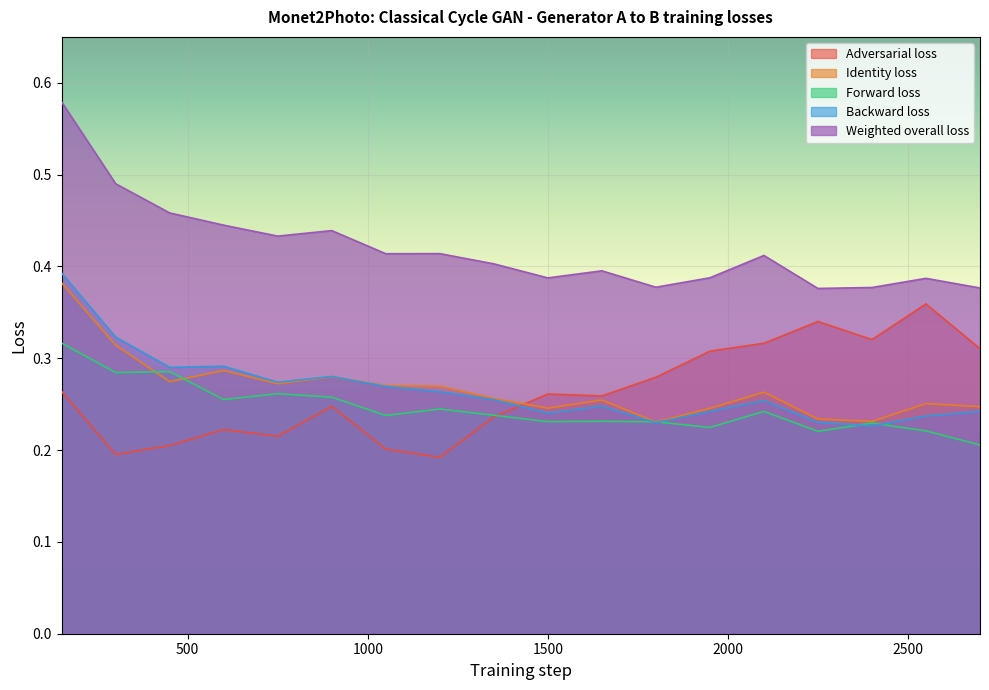

Reading left to right, transcribe all the data shown in this chart.

Adversarial loss: 150=0.3	300=0.2	450=0.2	600=0.2	750=0.2	900=0.2	1050=0.2	1200=0.2	1350=0.2	1500=0.3	1650=0.3	1800=0.3	1950=0.3	2100=0.3	2250=0.3	2400=0.3	2550=0.4	2700=0.3
Identity loss: 150=0.4	300=0.3	450=0.3	600=0.3	750=0.3	900=0.3	1050=0.3	1200=0.3	1350=0.3	1500=0.2	1650=0.3	1800=0.2	1950=0.2	2100=0.3	2250=0.2	2400=0.2	2550=0.3	2700=0.2
Forward loss: 150=0.3	300=0.3	450=0.3	600=0.3	750=0.3	900=0.3	1050=0.2	1200=0.2	1350=0.2	1500=0.2	1650=0.2	1800=0.2	1950=0.2	2100=0.2	2250=0.2	2400=0.2	2550=0.2	2700=0.2
Backward loss: 150=0.4	300=0.3	450=0.3	600=0.3	750=0.3	900=0.3	1050=0.3	1200=0.3	1350=0.3	1500=0.2	1650=0.2	1800=0.2	1950=0.2	2100=0.3	2250=0.2	2400=0.2	2550=0.2	2700=0.2
Weighted overall loss: 150=0.6	300=0.5	450=0.5	600=0.4	750=0.4	900=0.4	1050=0.4	1200=0.4	1350=0.4	1500=0.4	1650=0.4	1800=0.4	1950=0.4	2100=0.4	2250=0.4	2400=0.4	2550=0.4	2700=0.4